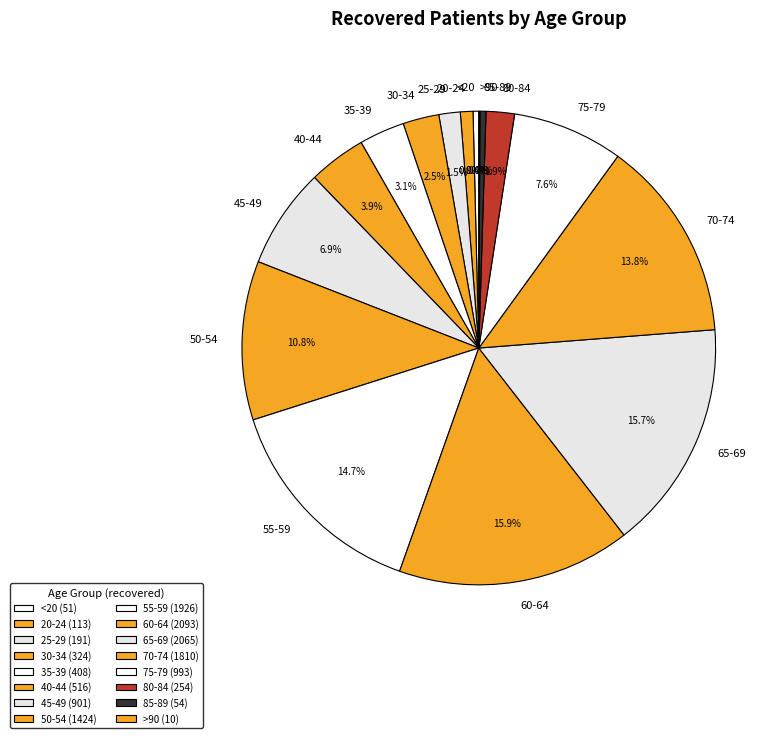

Is there a majority slice in this chart?

No